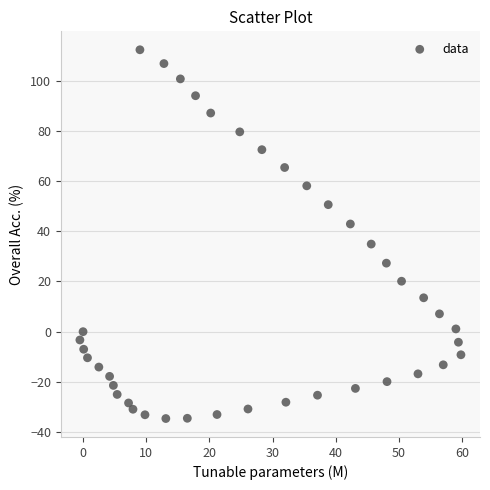

What Y value in the scatter plot is closest to 38?

34.9